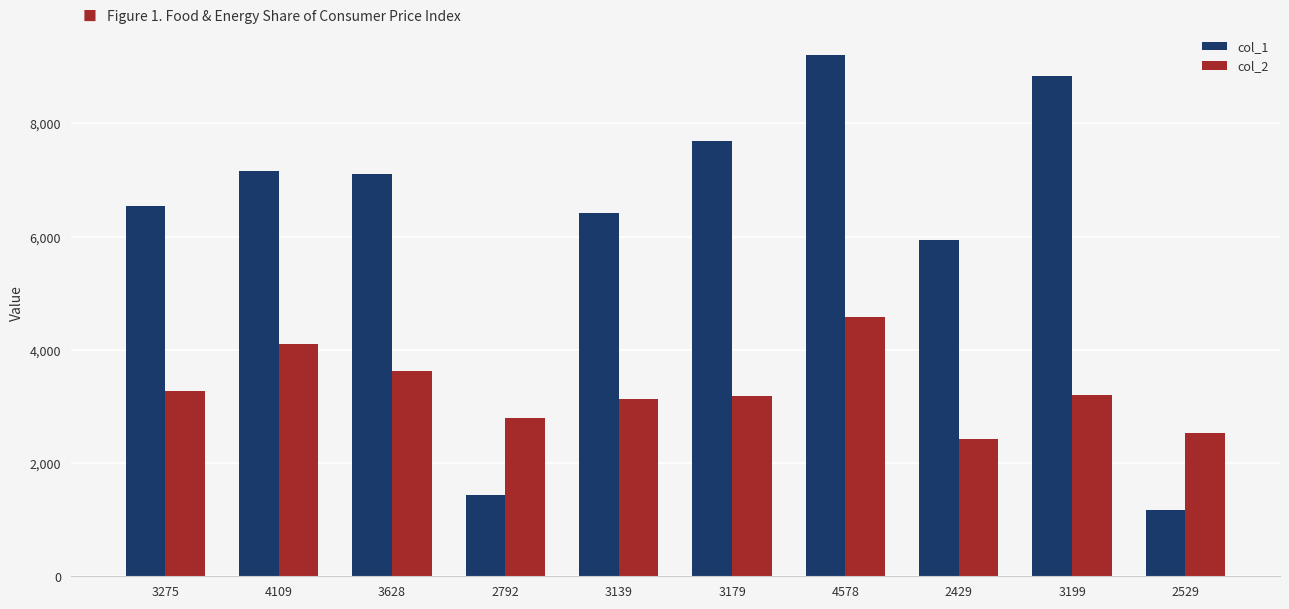

Which category has the lowest value across all series?

2529